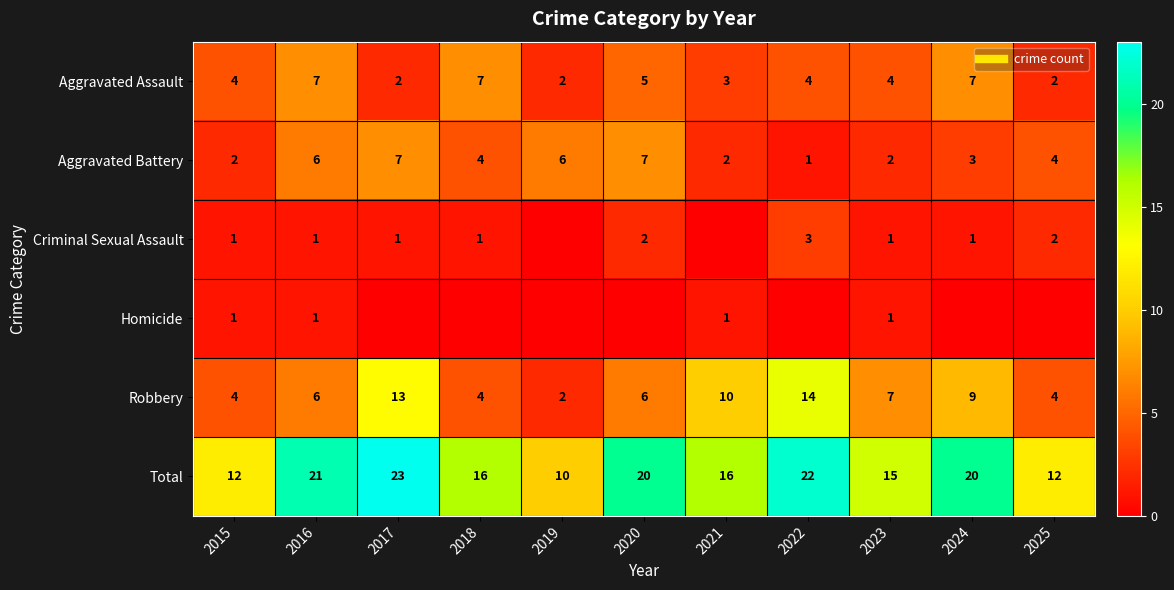

Between 2021 and 2023, which series saw the biggest shift?

Robbery